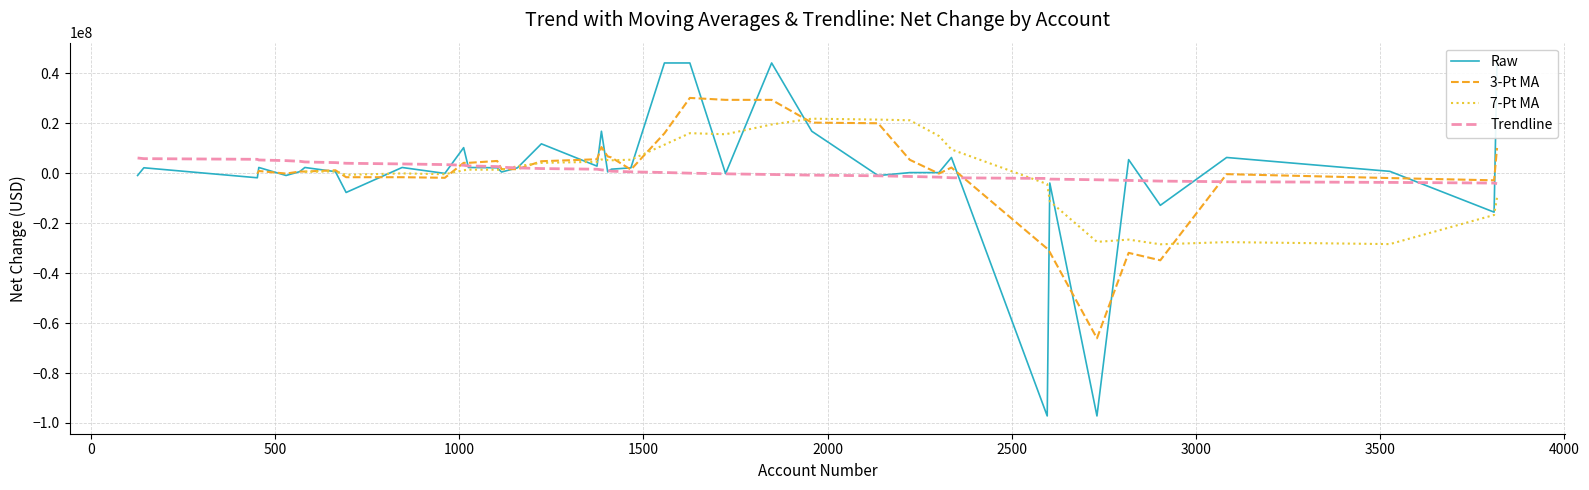

Which series has the widest spread of values?

Raw